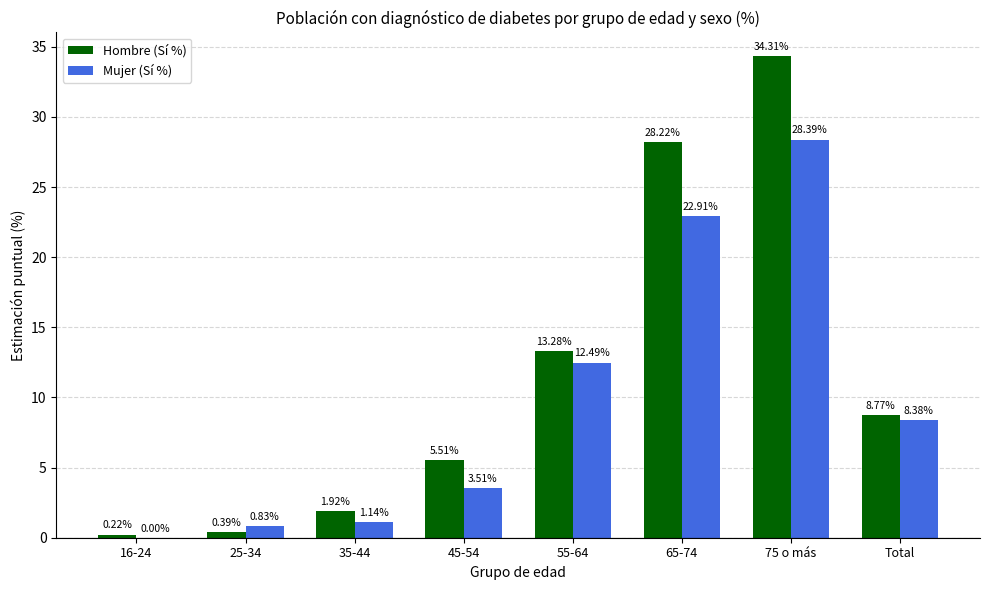

Which series has the widest spread of values?

Hombre (Sí %)